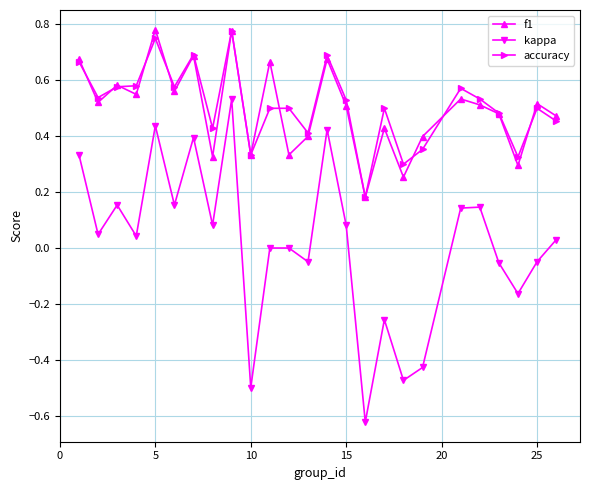

What are all the series names shown in the legend?

f1, kappa, accuracy